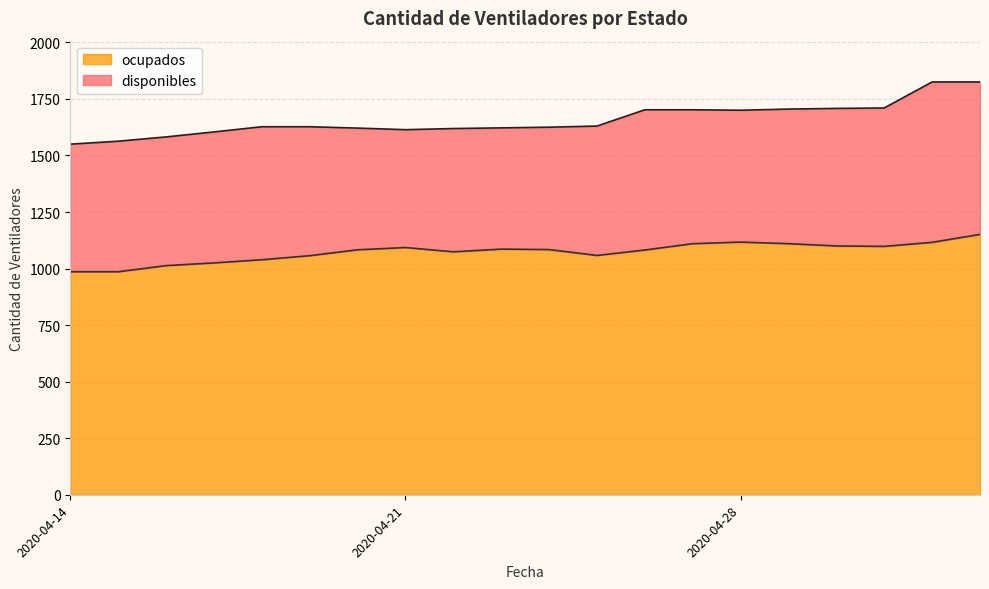

The value at 2020-04-30 is 1718. True or false?

False